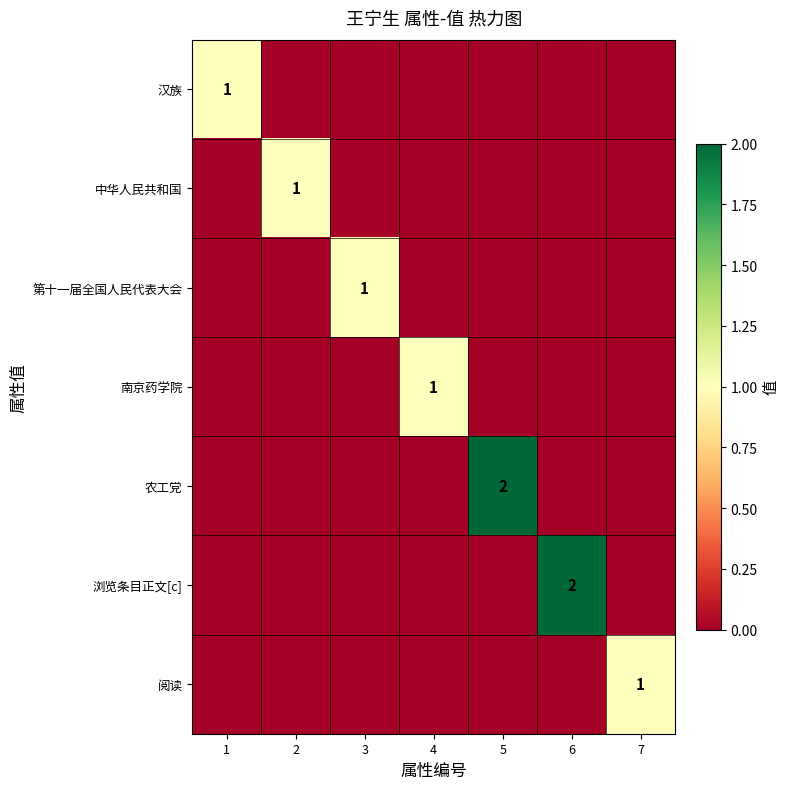

Is the value of 农工党 at 5 greater than the value of 南京药学院 at 7?

Yes